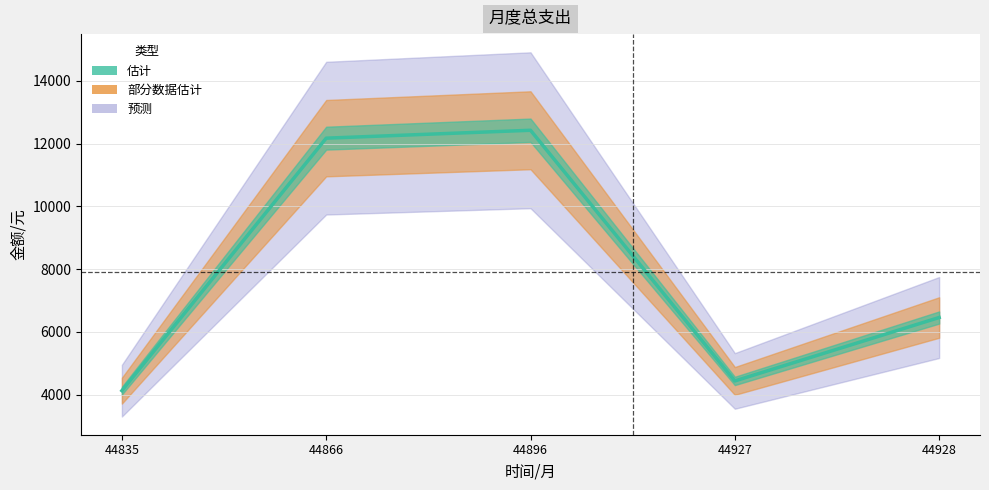

Reading left to right, extract all data points from this chart.

4125.0	12176.6	12428.7	4434.6	6457.0